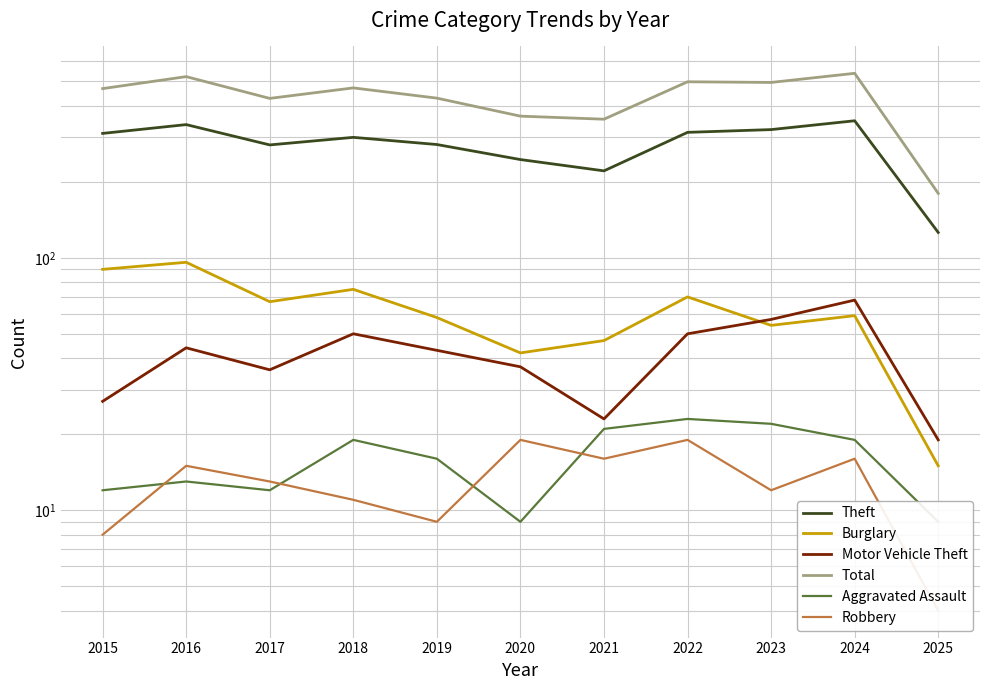

What is the difference between the second highest and minimum values in the Robbery series?

15